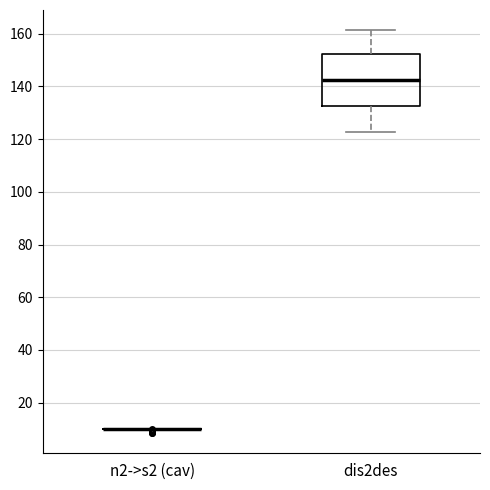

Reading left to right, read every box against the y-axis: the position of its median line, the range the box covers, and the ends of its whiskers. The values are not printed on the chart, so give them approximately, as read against the axis.

n2->s2 (cav): box collapsed to a line at 10, whiskers 10 to 10
dis2des: median 142, box 132 to 152, whiskers 122 to 162